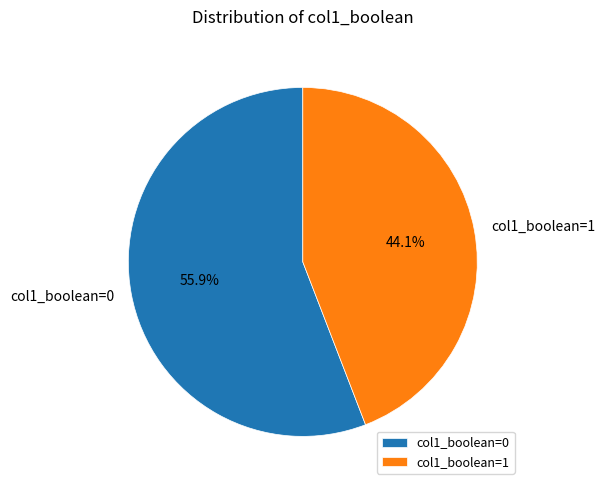

What percentage is the col1_boolean=1 slice, to the nearest percent?

44%